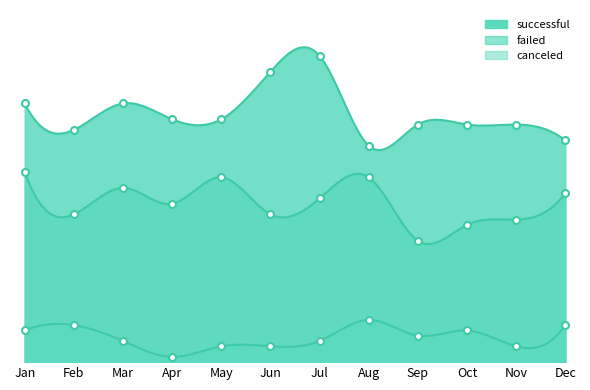

What is the sum of the successful values at Aug and Feb?

85